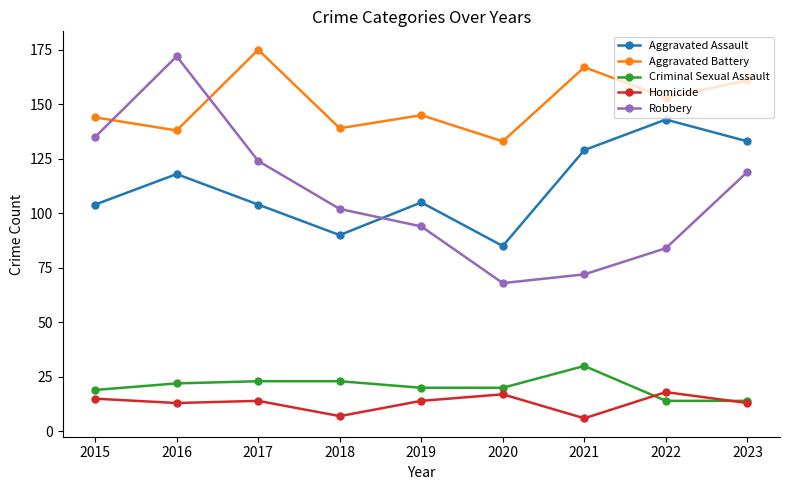

Which series has the largest total across all categories?

Aggravated Battery